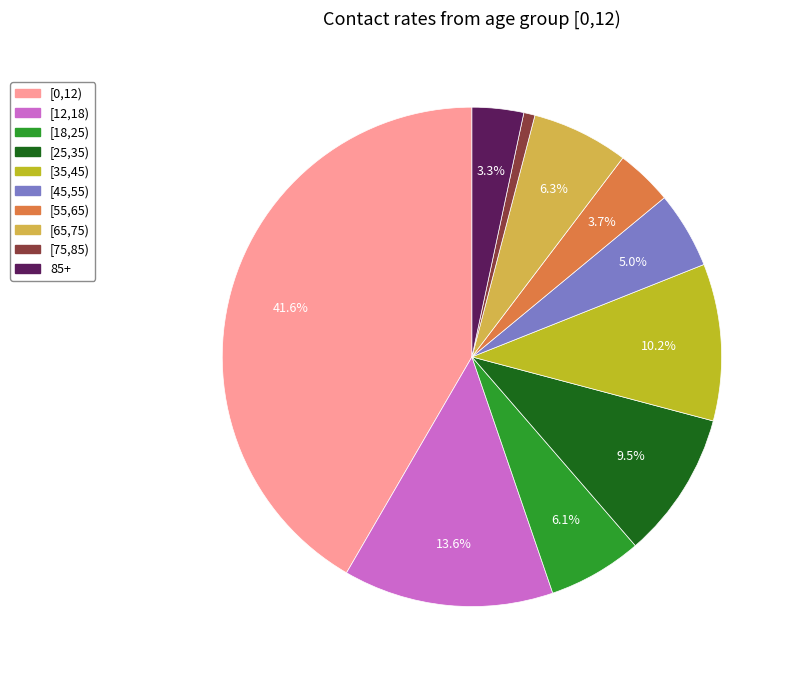

True or false: [75,85) accounts for 11% of the total.

False